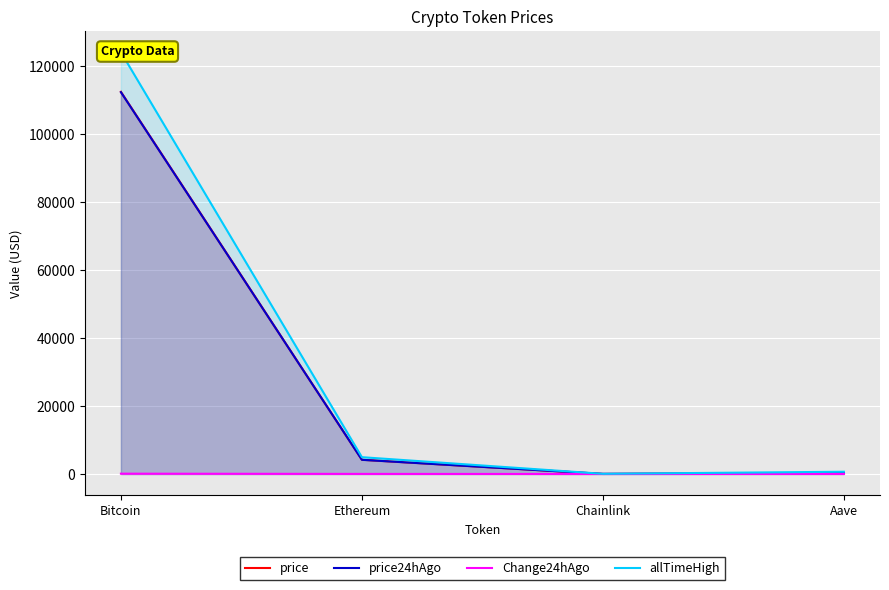

Where does the price series first go above 4191?

Bitcoin